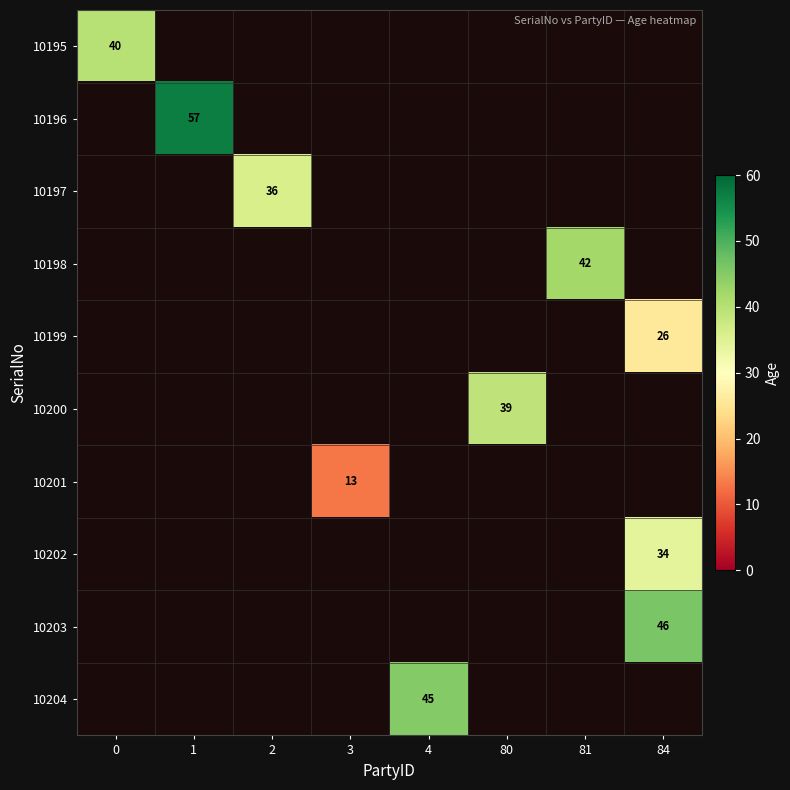

Which has a higher value, 84 or 1?

1